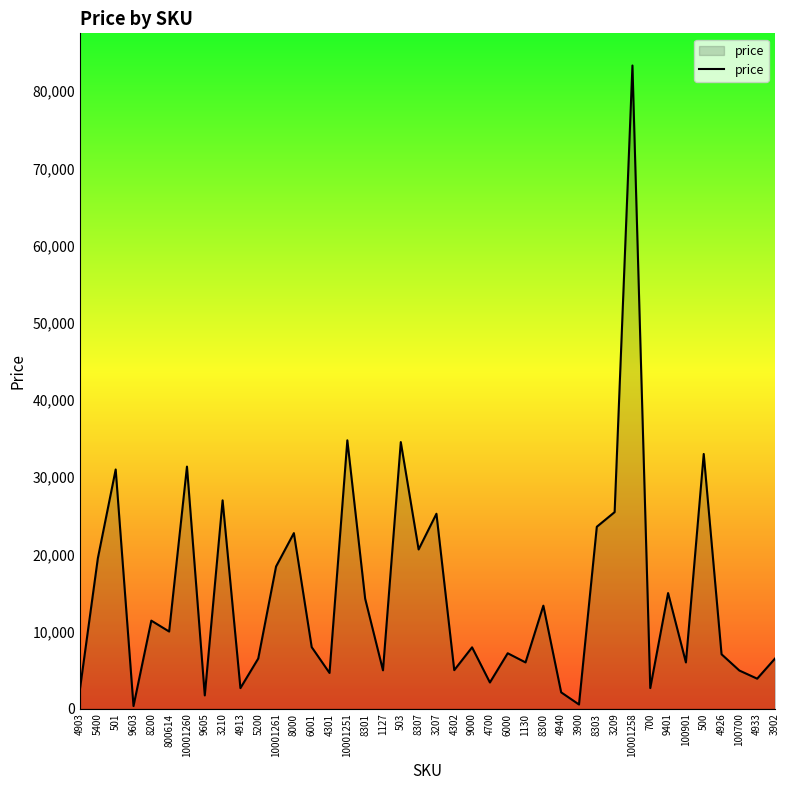

Is it true that the value at 6000 is 3694?

False